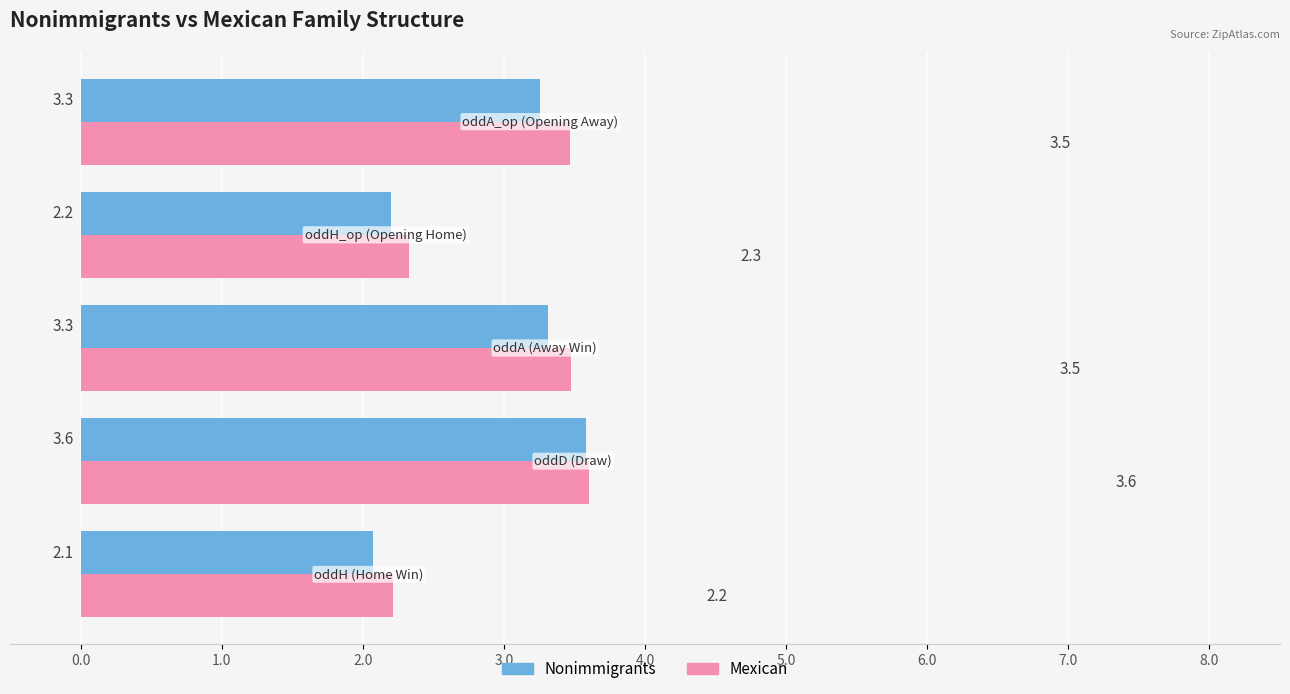

What is the difference between the maximum and minimum values in the Mexican series?

1.4